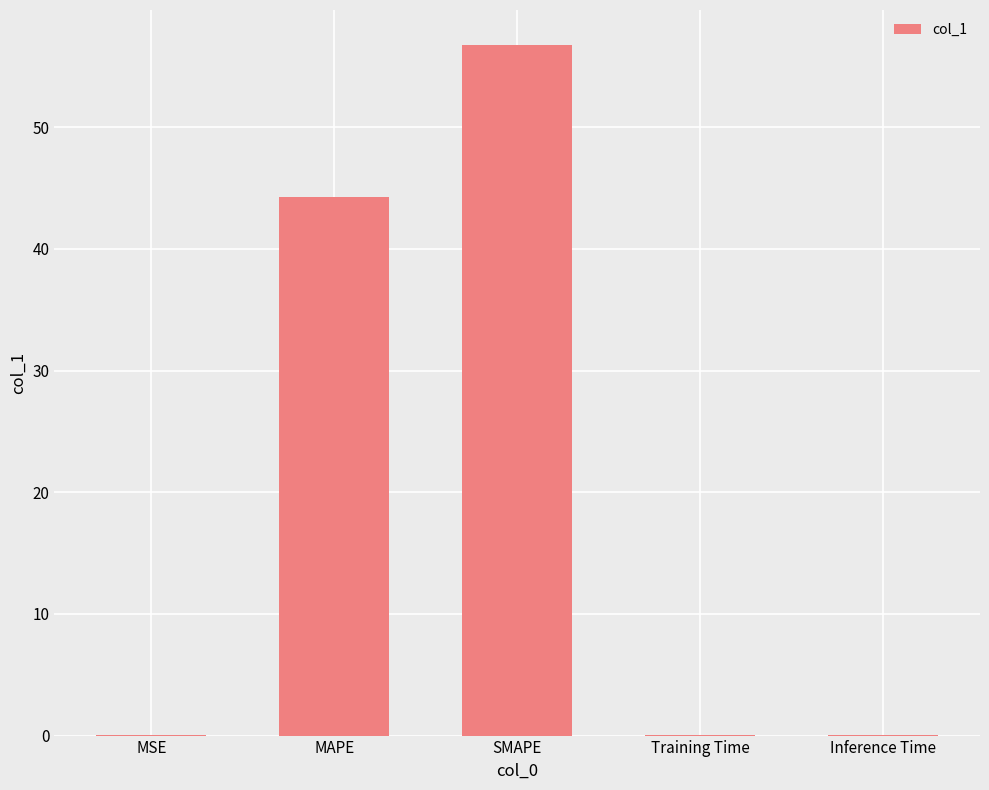

The chart shows a value of 0.0 at Inference Time. True or false?

True